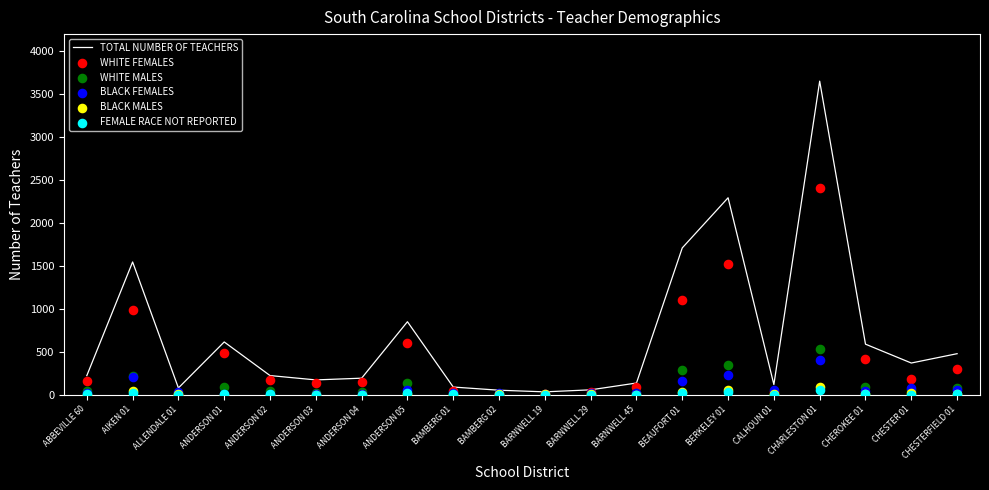

What are all the series names shown in the legend?

TOTAL NUMBER OF TEACHERS, WHITE FEMALES, WHITE MALES, BLACK FEMALES, BLACK MALES, FEMALE RACE NOT REPORTED